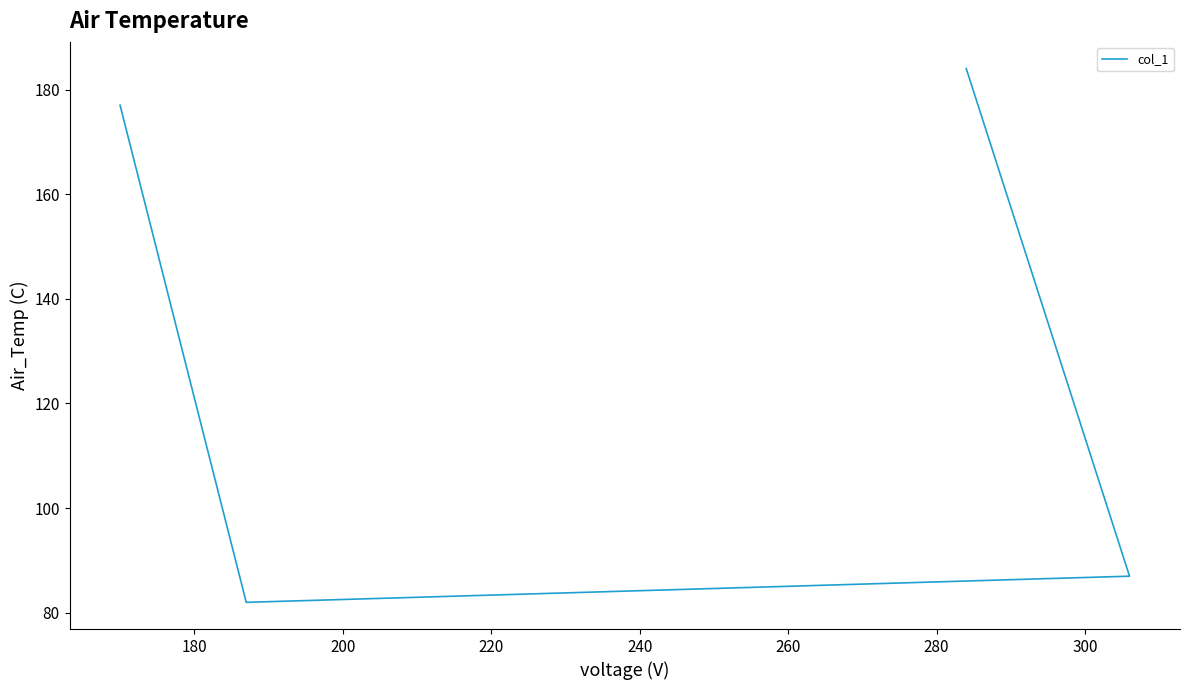

True or false: there are more than 2 points higher than both neighbors.

False